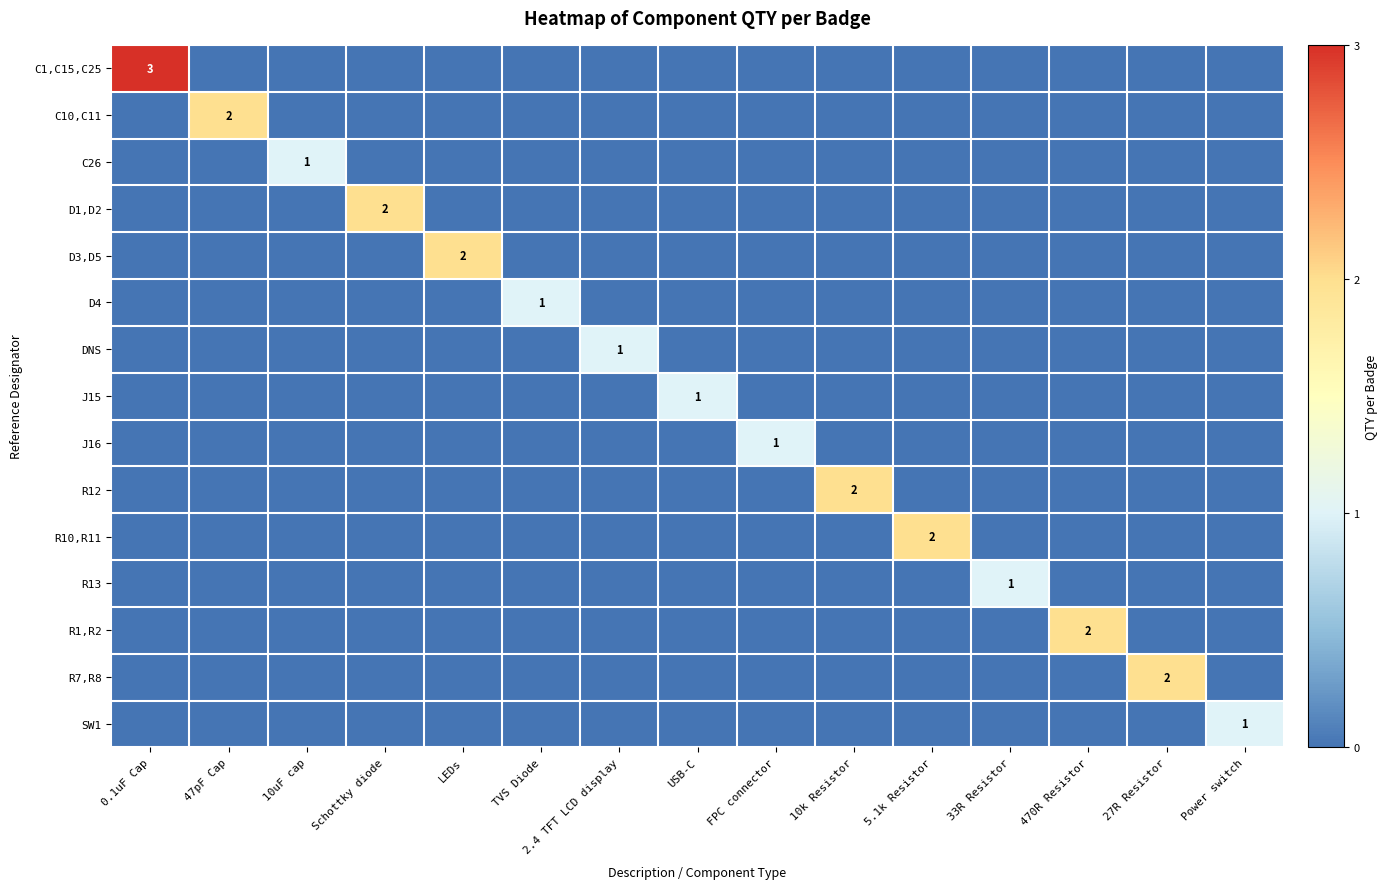

Between 10k Resistor and 27R Resistor, which series saw the biggest shift?

R12